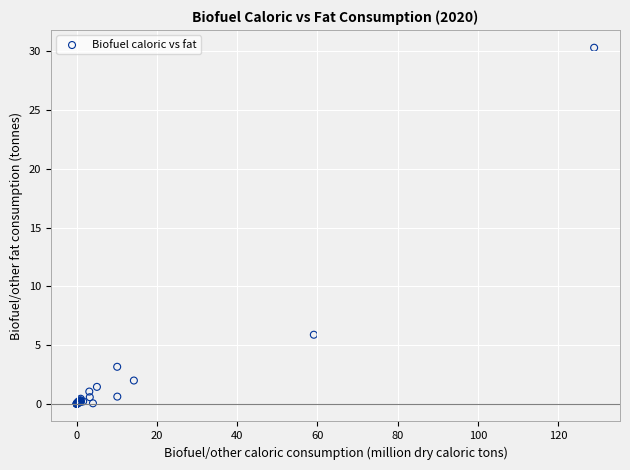

What Y value in the scatter plot is closest to 15?

5.9